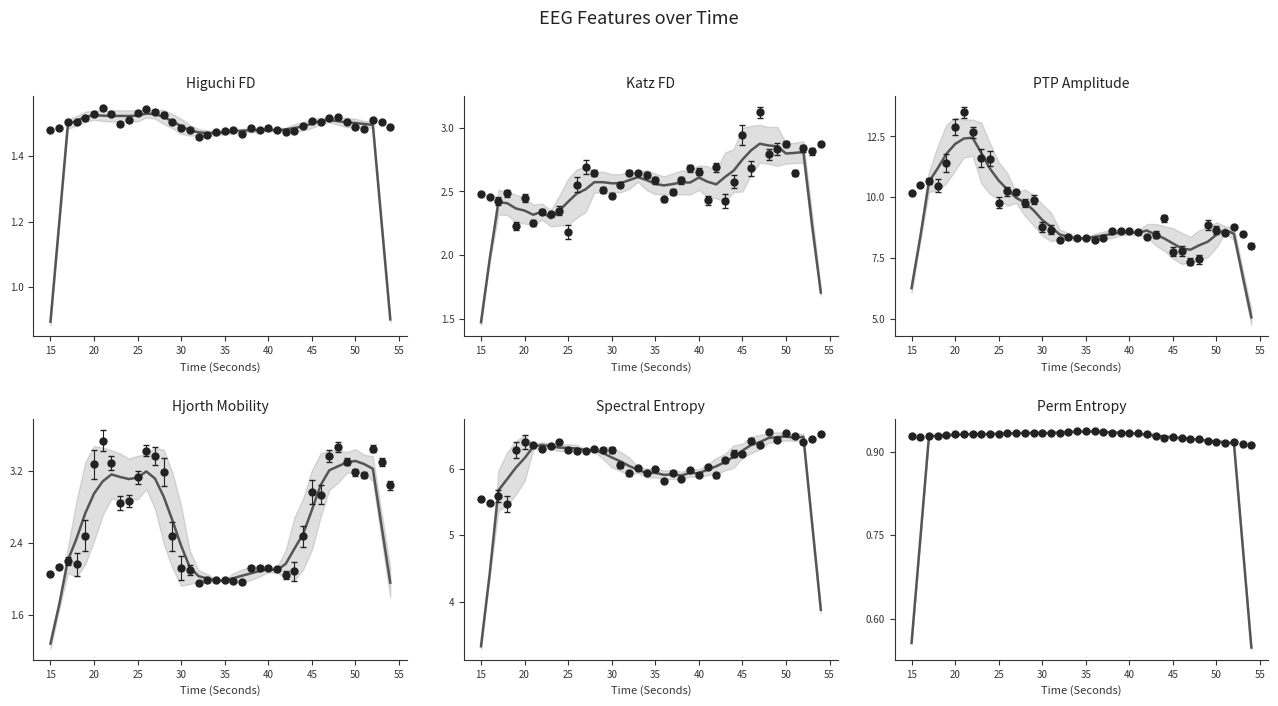

Read the spectral_entropy_EEG value at 20.

6.4